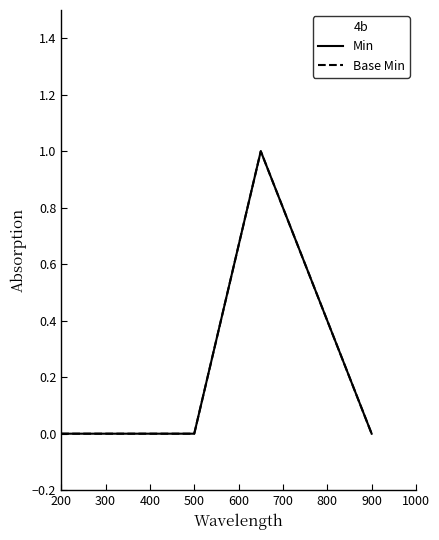

True or false: Base Min and Min intersect in this chart.

False